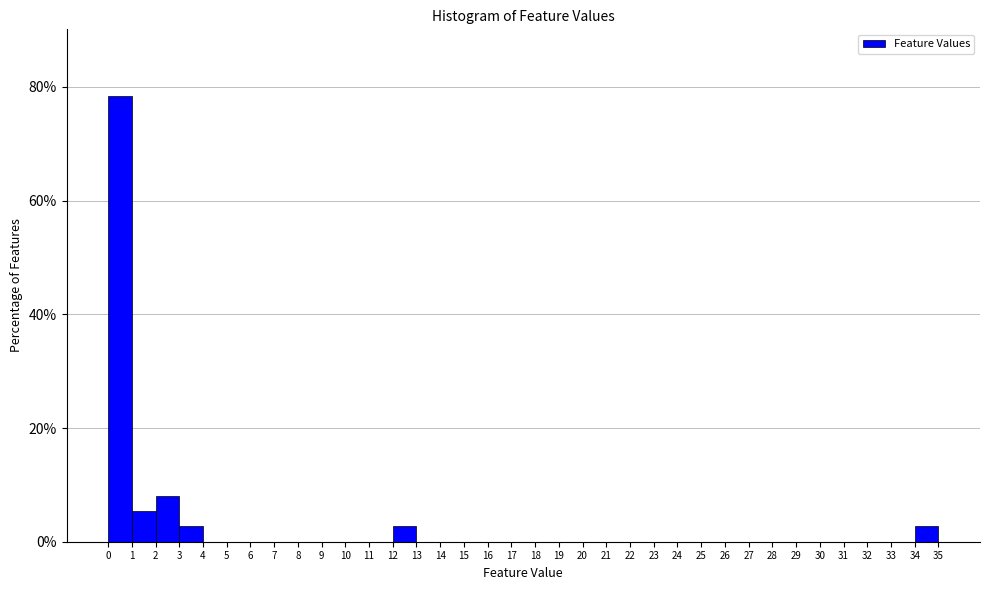

What is the height of the bar covering 0 to 1 on the x-axis? The values are not printed on the chart, so give them approximately, as read against the axis.

78